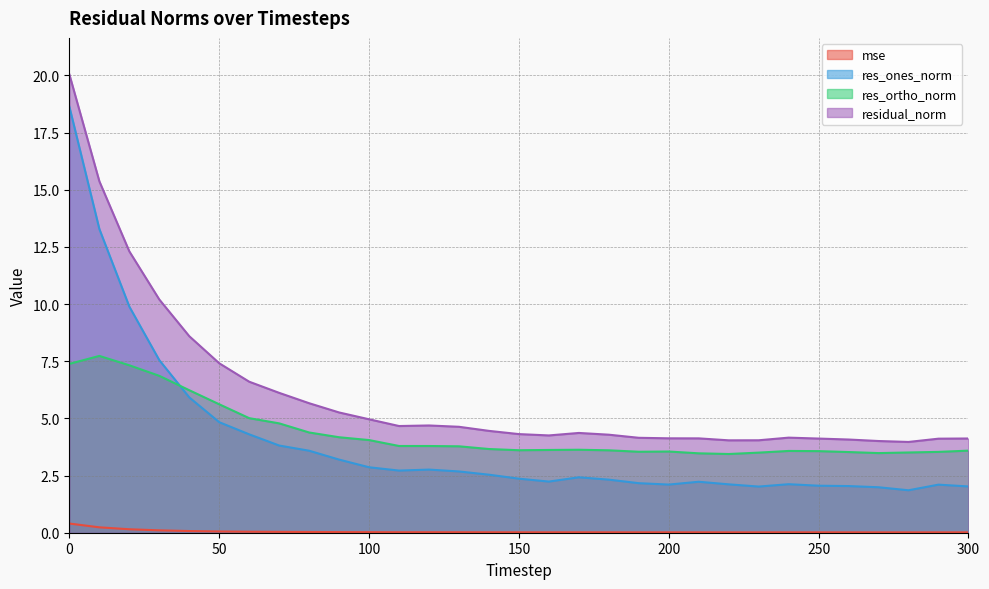

What is the value of the res_ortho_norm point at the 6th from the left?

5.6